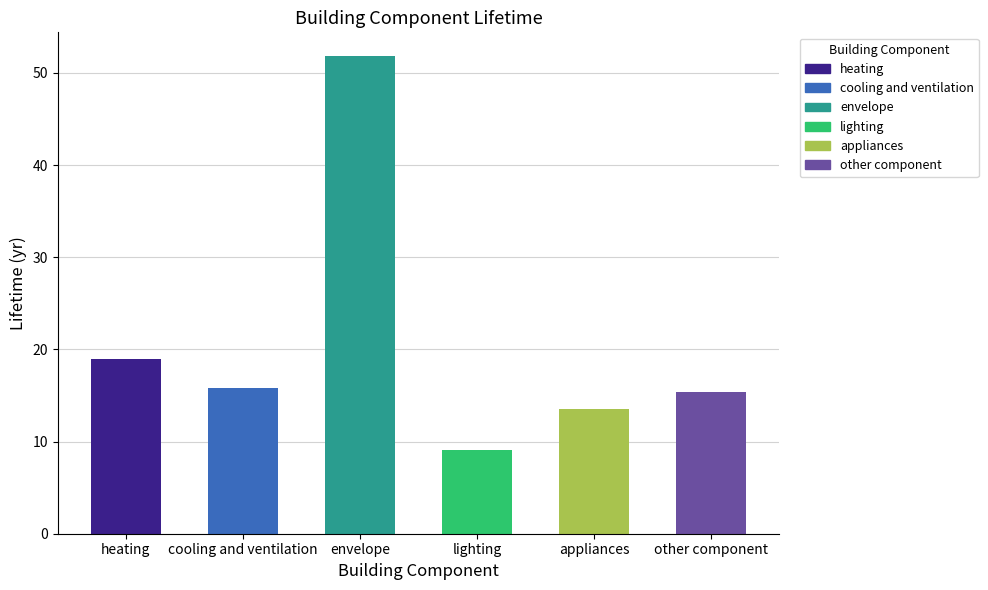

What is the difference between the second highest and minimum values?

9.9